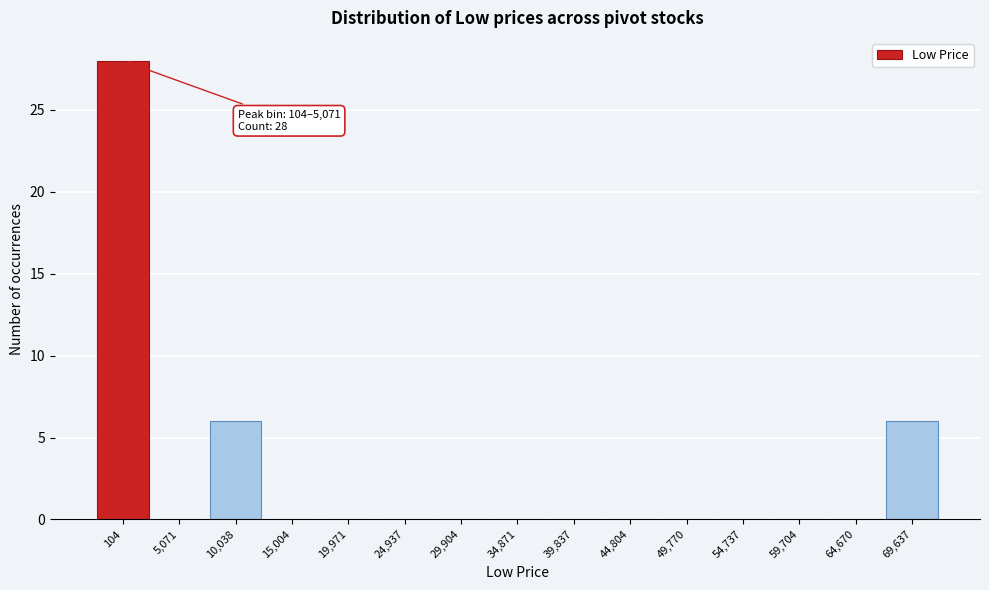

Reading left to right, what are all the values shown in this chart?

104=28	5,071=0	10,038=6	15,004=0	19,971=0	24,937=0	29,904=0	34,871=0	39,837=0	44,804=0	49,770=0	54,737=0	59,704=0	64,670=0	69,637=6